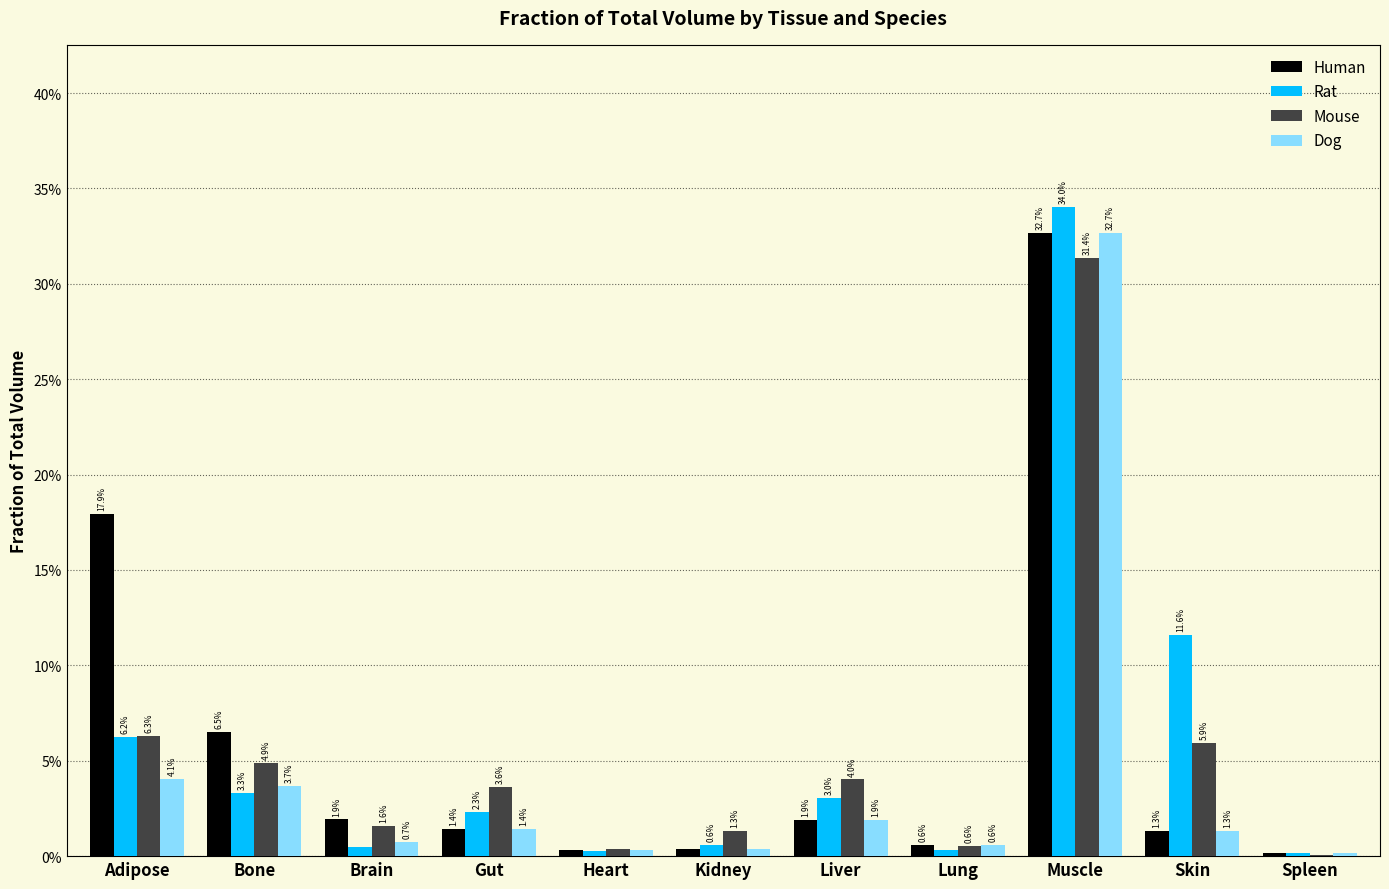

What is the label of the 2nd bar from the left?

Bone